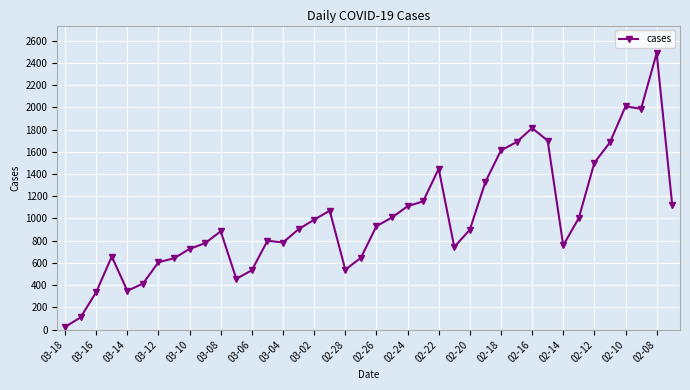

What is the maximum value shown in the chart?

2486